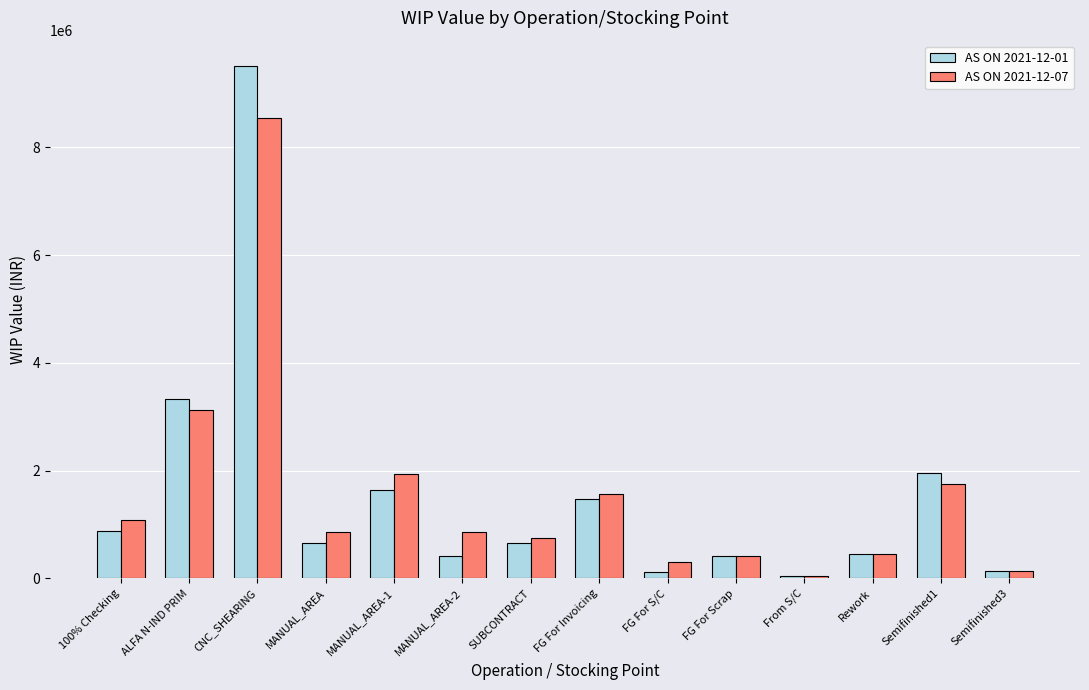

Where does the AS ON 2021-12-01 series first go above 660668?

100% Checking